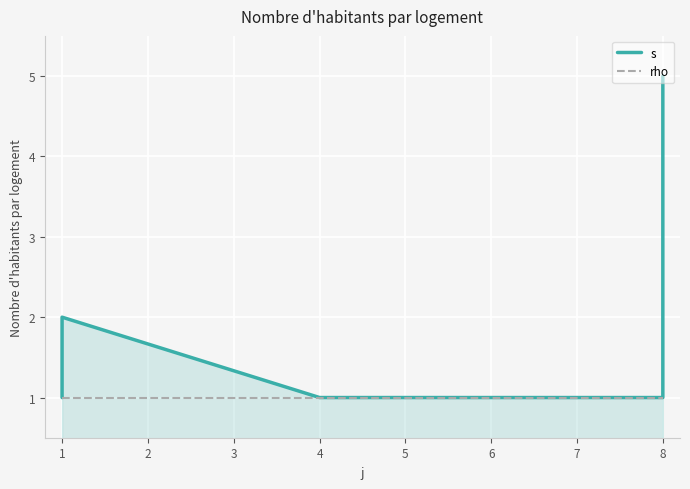

Between 7 and 8, which series saw the biggest shift?

s